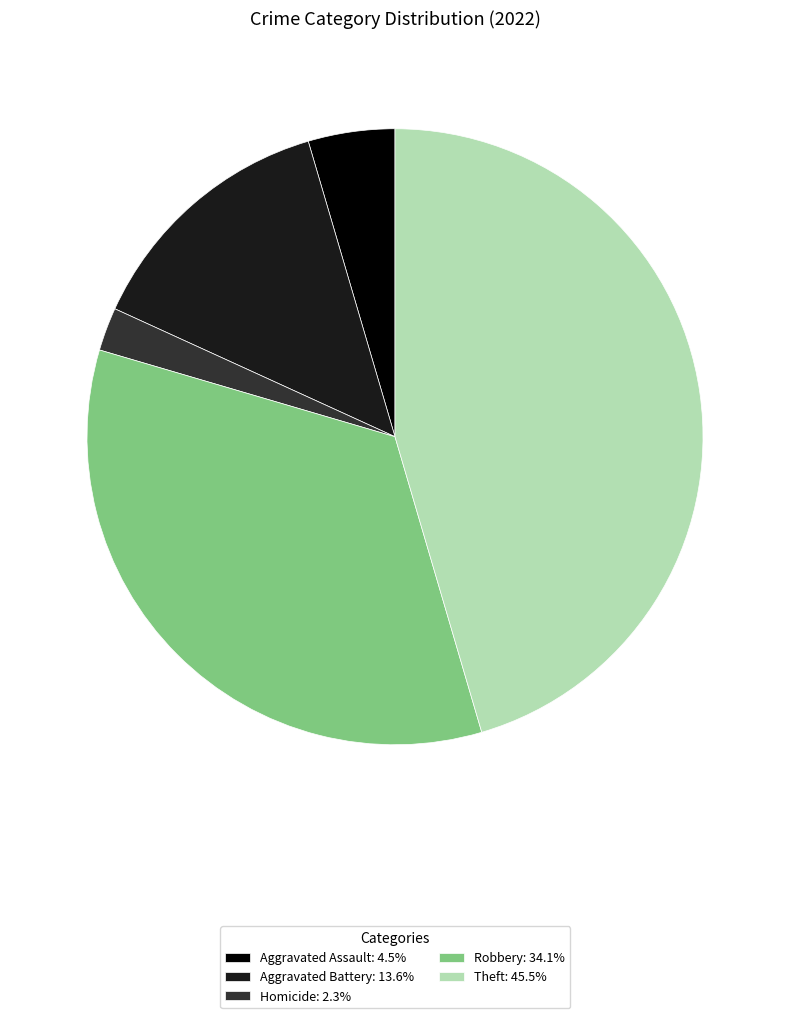

How many segments does this pie chart have?

5